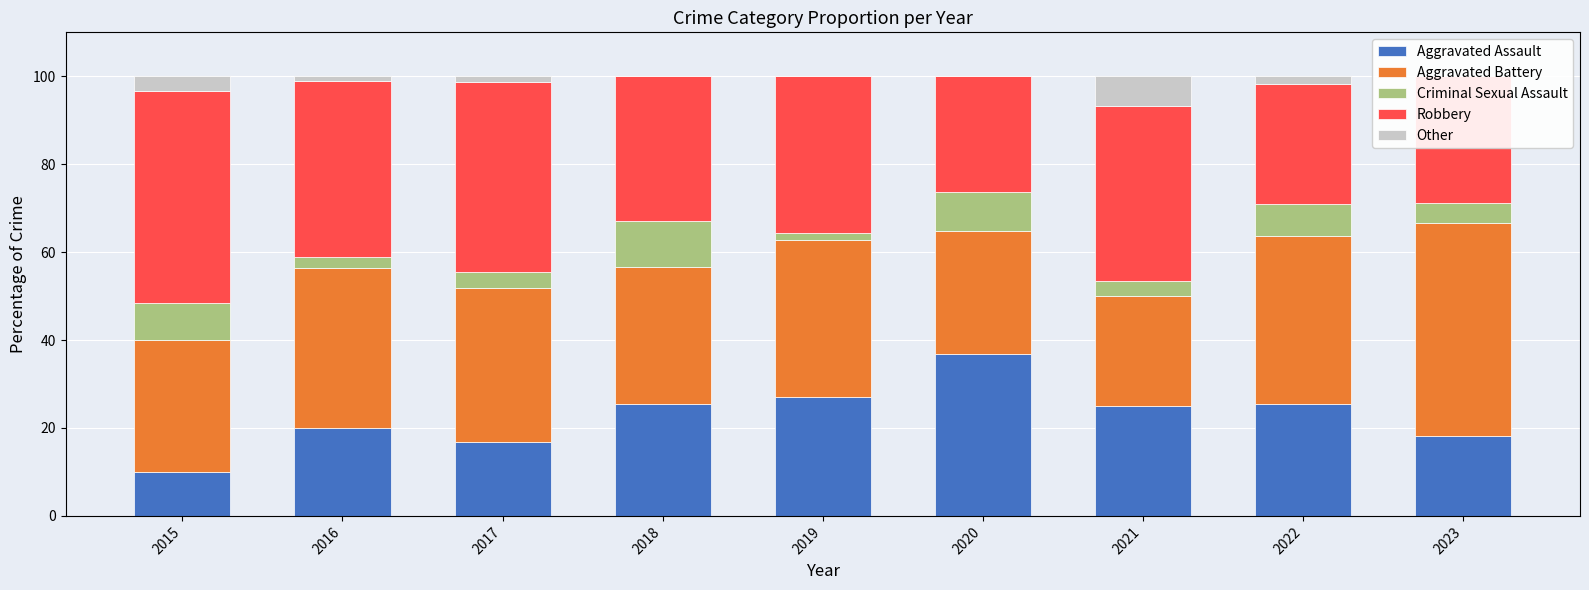

What is the difference between the second highest and second lowest values in the Other series?

3.3